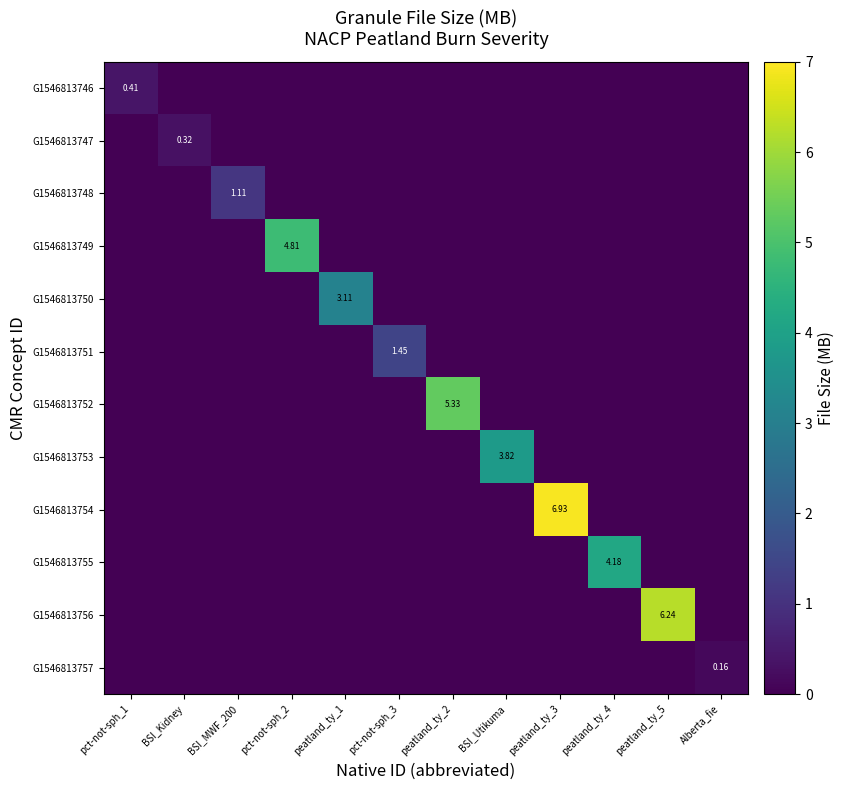

Between peatland_ty_5 and peatland_ty_1, which is larger?

peatland_ty_5